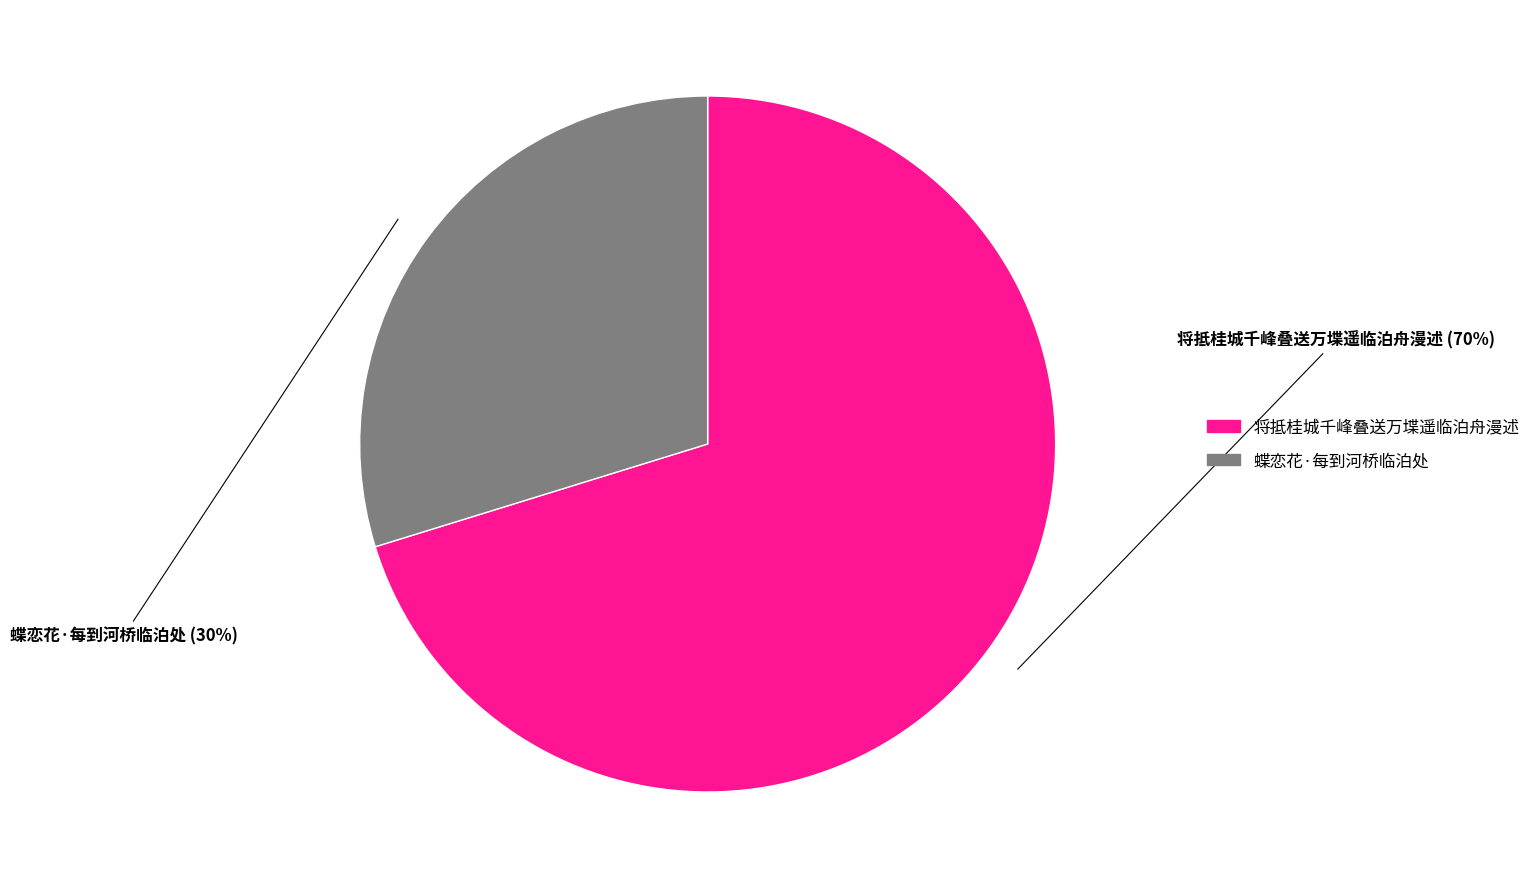

Is the sum of 蝶恋花·每到河桥临泊处 and 将抵桂城千峰叠送万堞遥临泊舟漫述 greater than half?

Yes